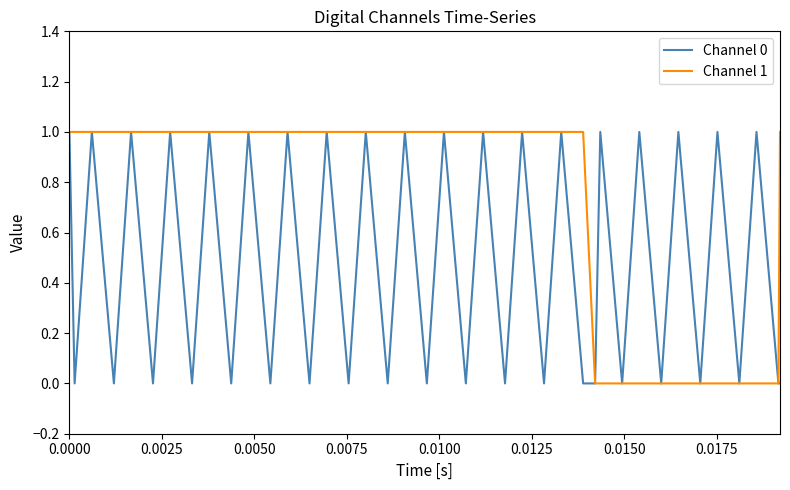

Rank the series by their average value, from lowest to highest.

Channel 0, Channel 1